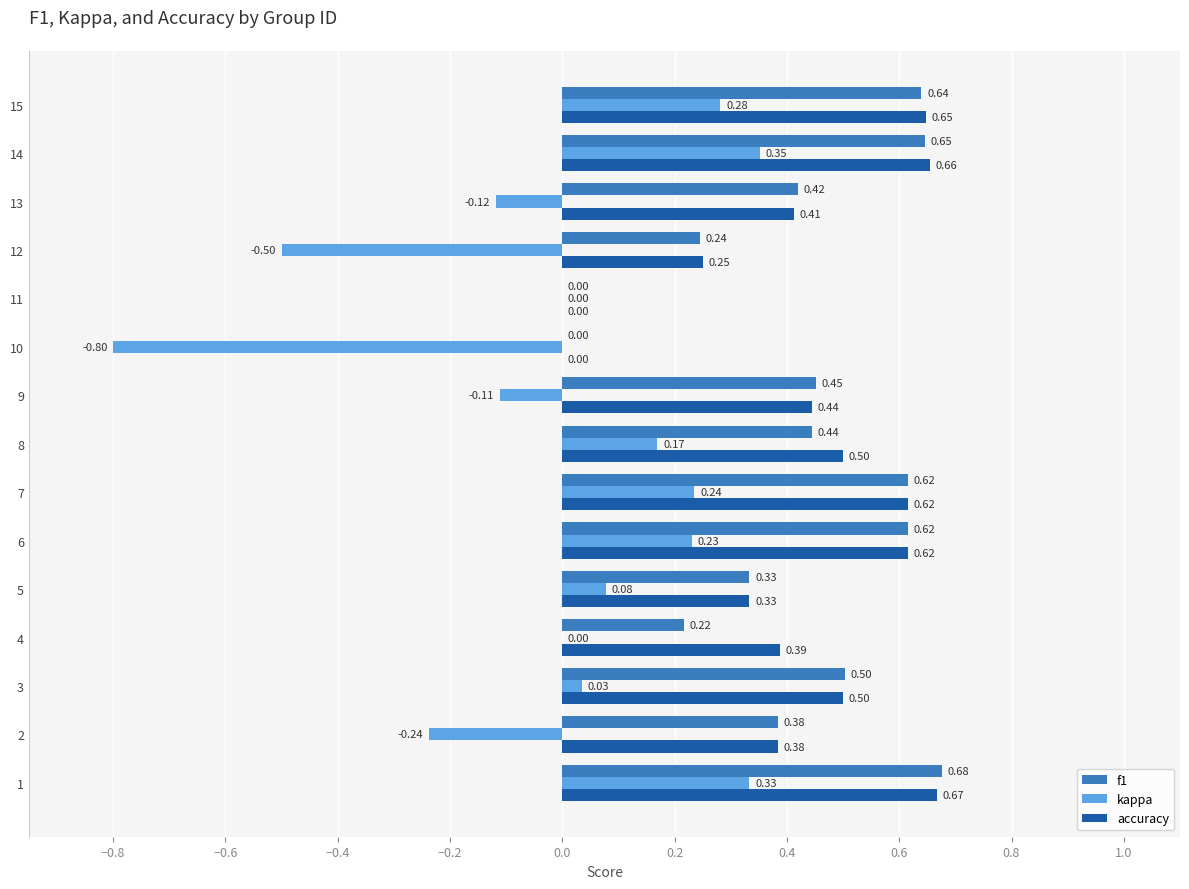

What is the total value across all series at 7?

1.5